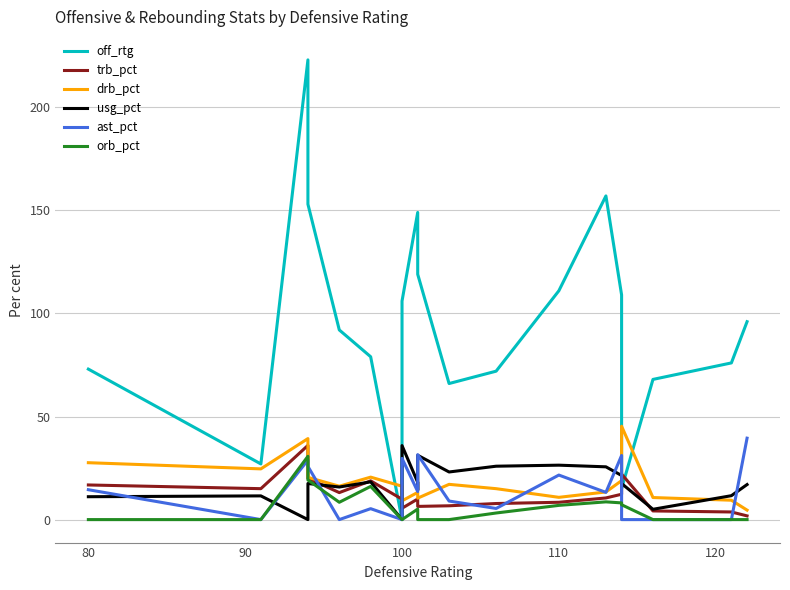

What is the average value of the ast_pct series?

14.9